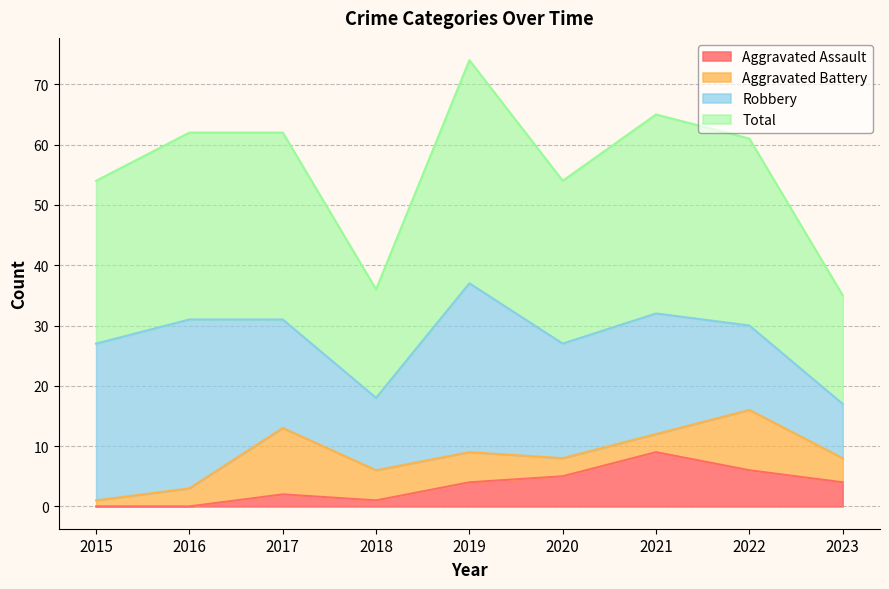

What is the lowest value of the Total series?

35